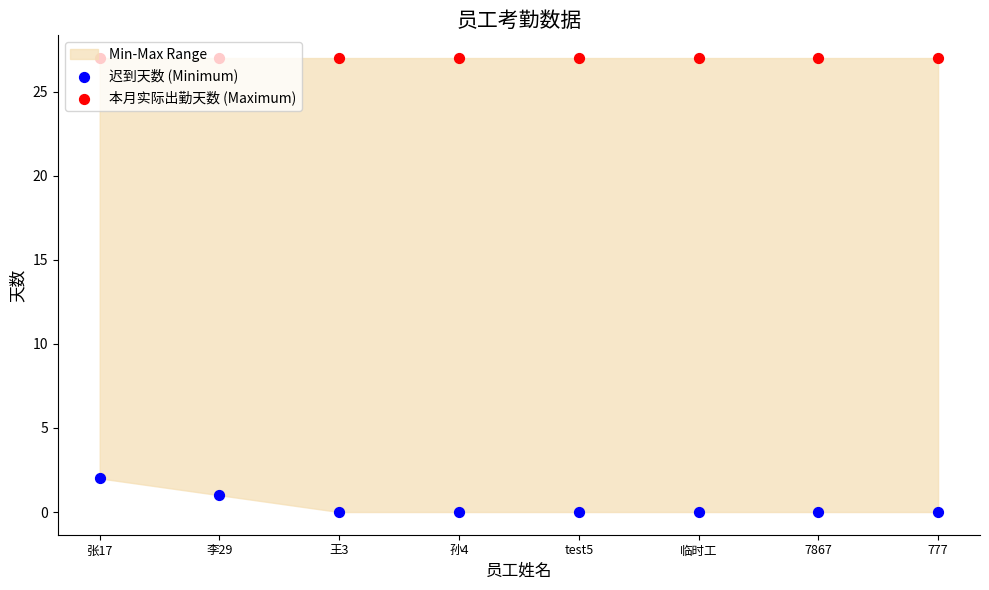

At how many categories does at least one series exceed 19?

8